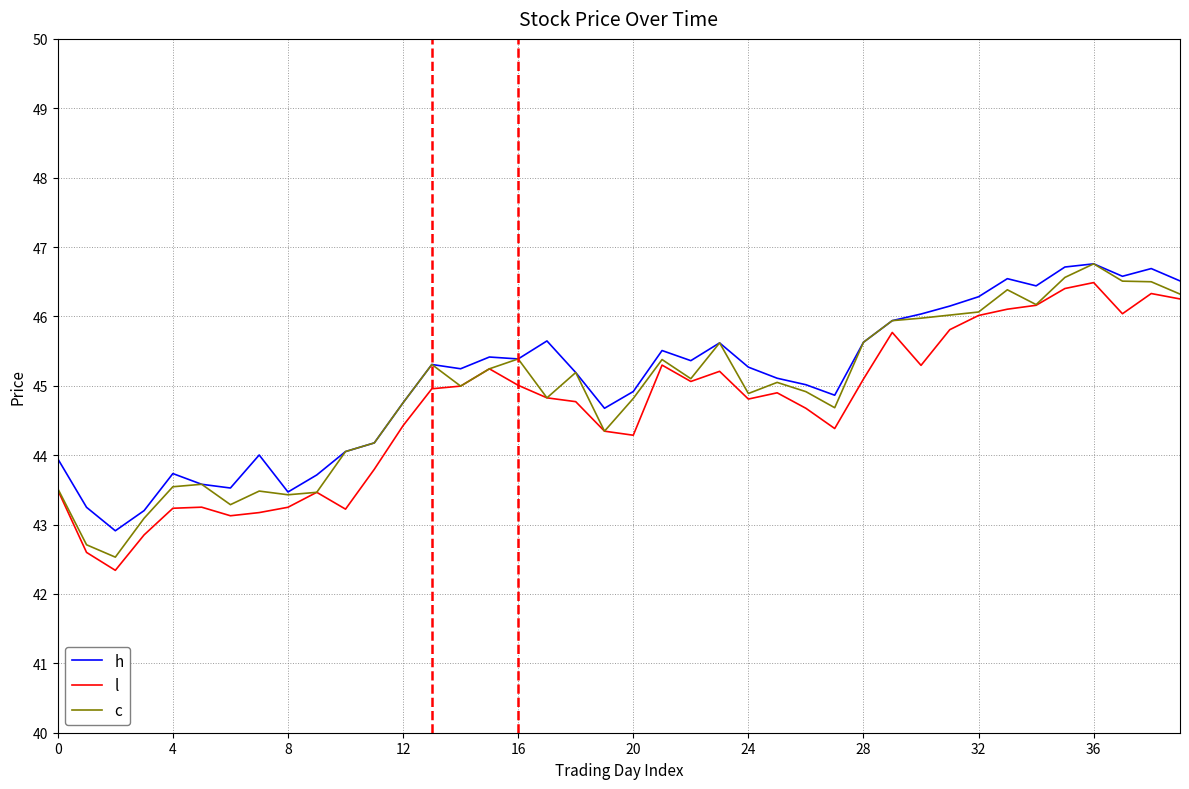

What is the smallest value displayed?

42.3